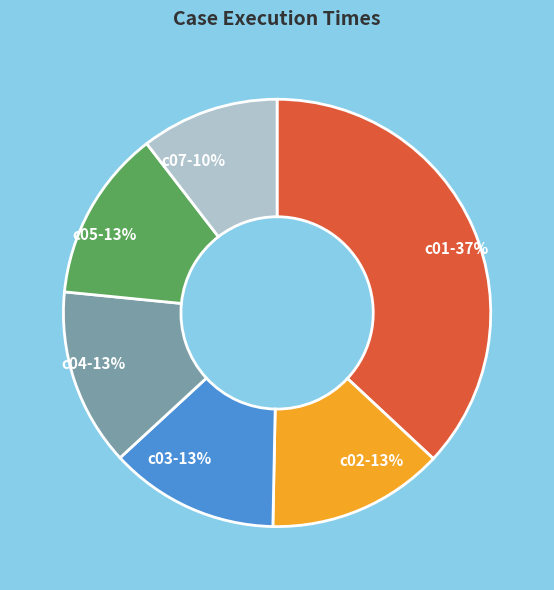

Count the number of slices in the pie.

6